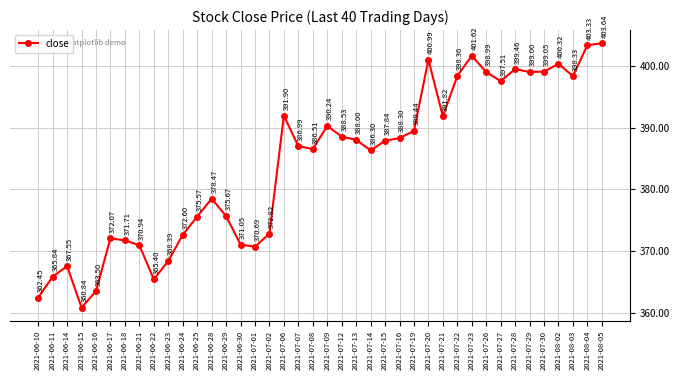

The chart shows a value of 109.4 at 2021-07-07. True or false?

False